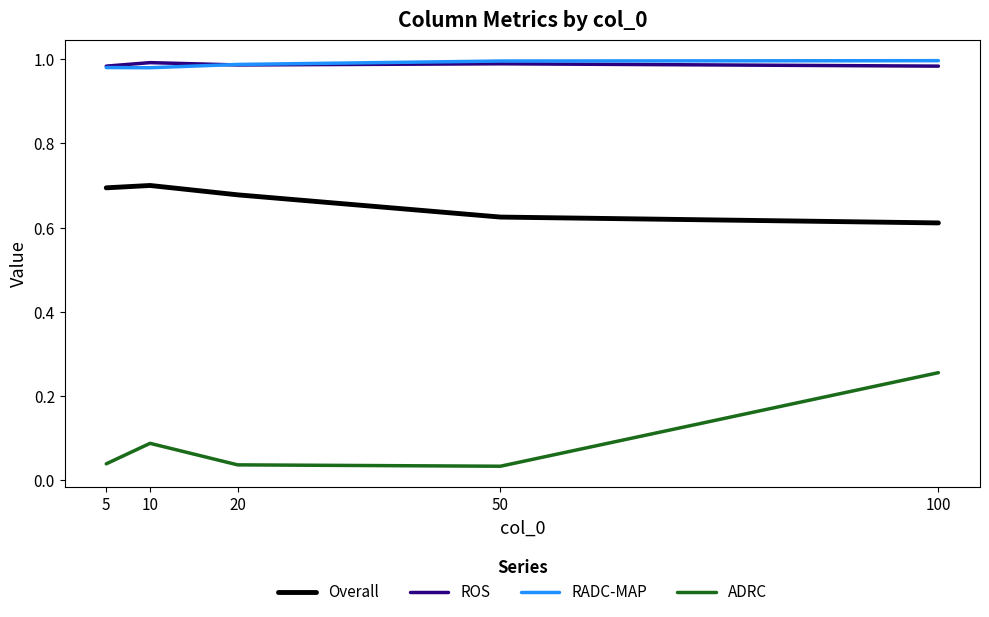

Which series has the widest spread of values?

ADRC